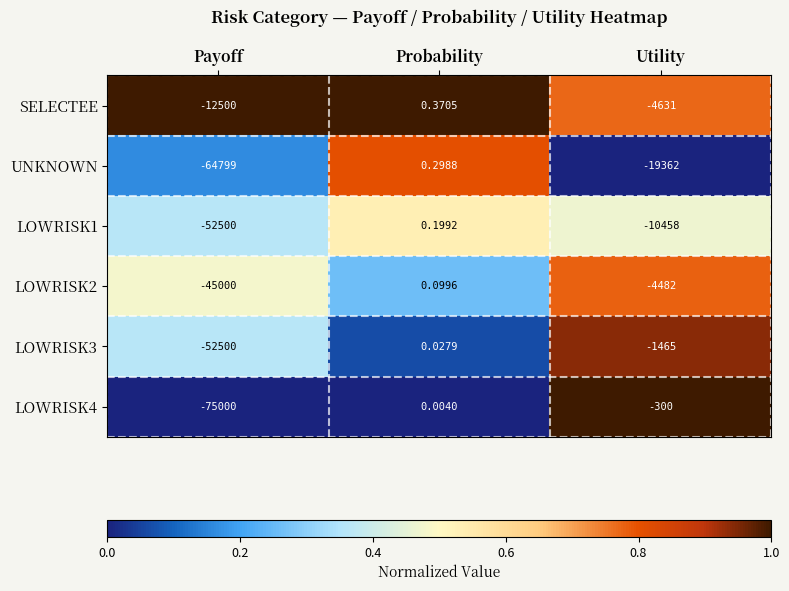

How many series are shown in this chart?

6